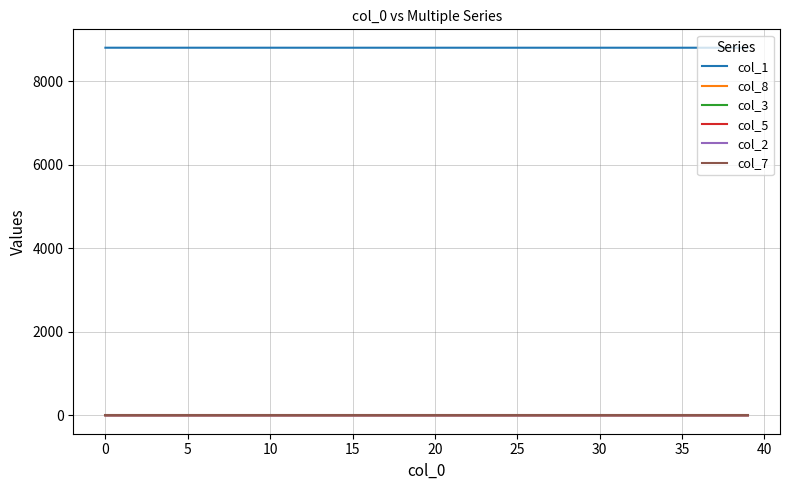

What is the lowest value of the col_1 series?

8805.6